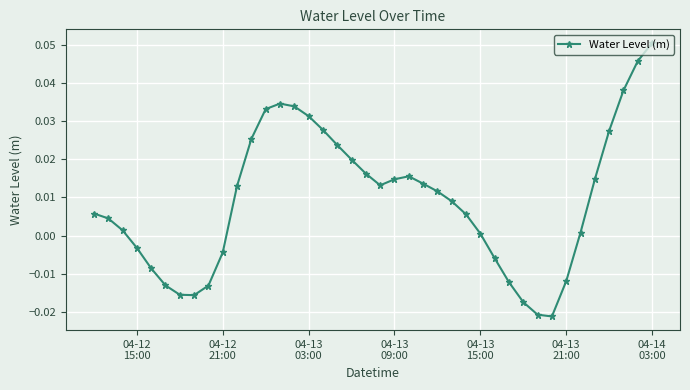

What is the sum of all values?

0.4